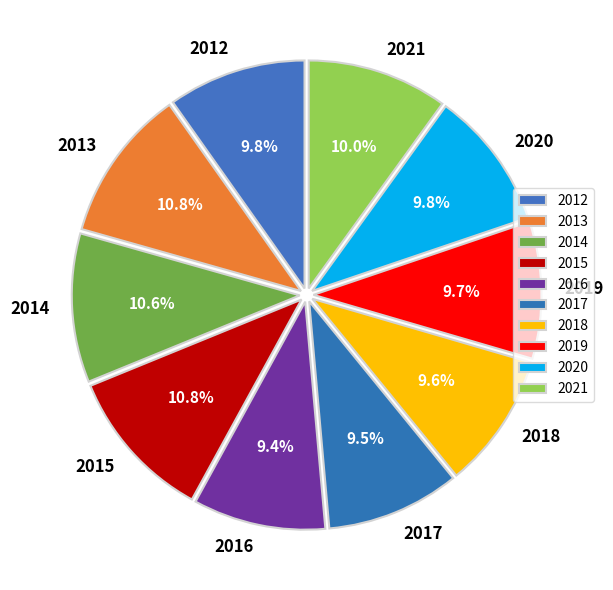

Count the number of slices in the pie.

10